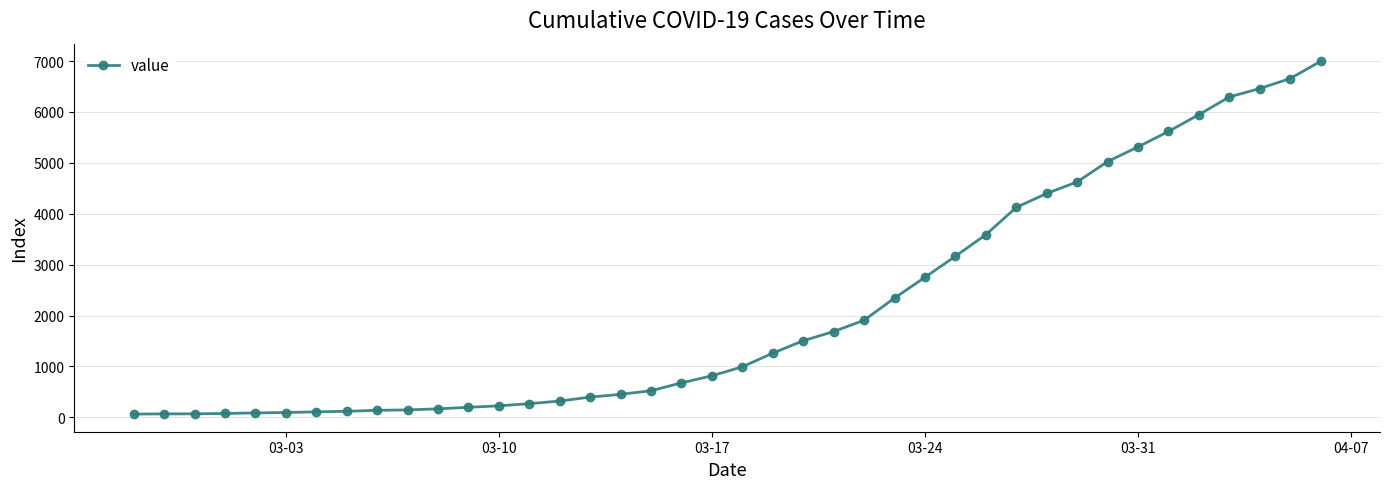

What is the difference between the maximum and minimum values?

6931